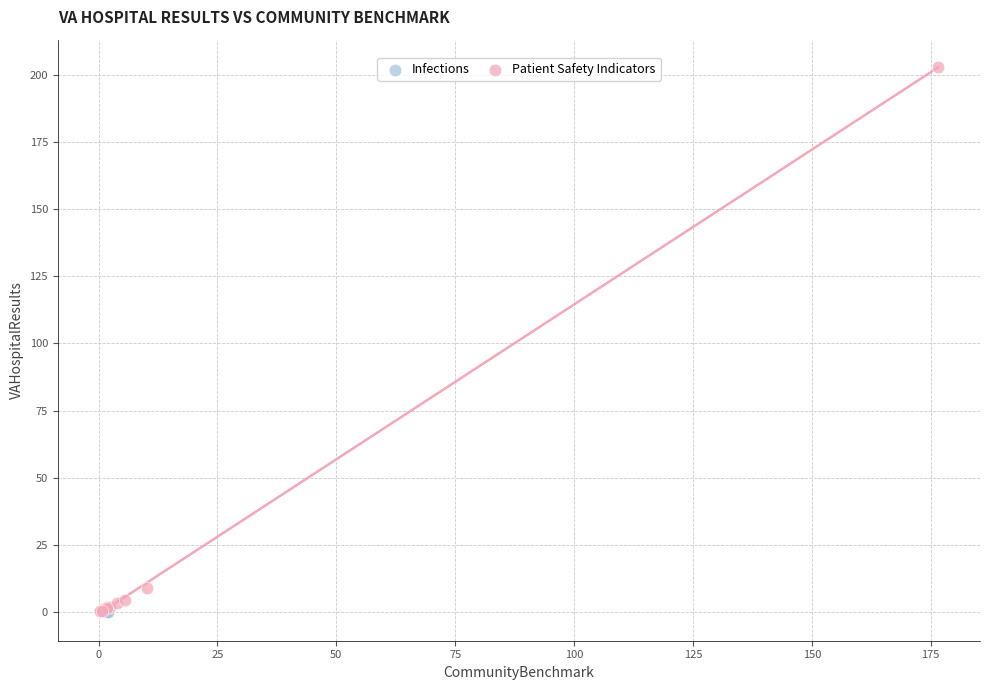

What are all the series names shown in the legend?

Infections, Patient Safety Indicators